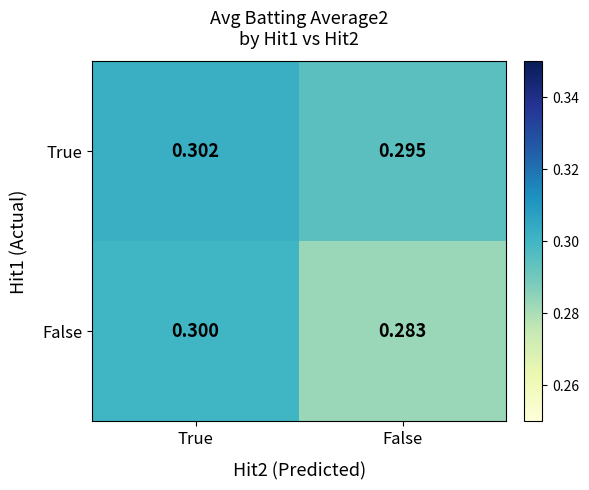

Where is False nearest to the value 0?

False